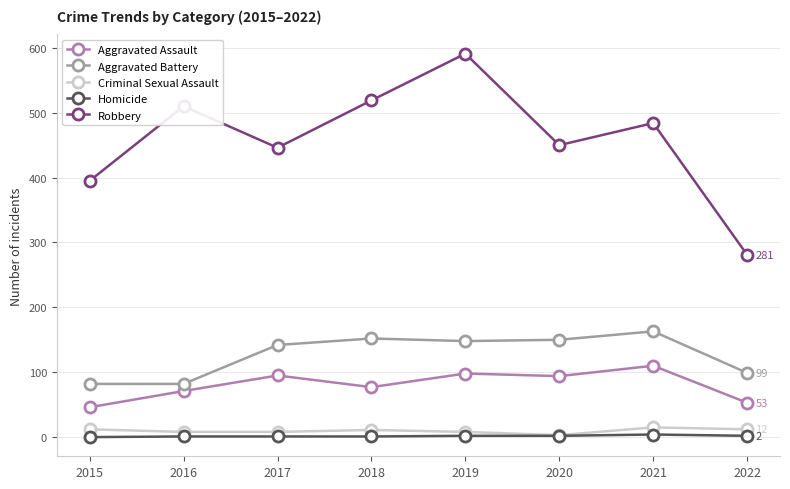

What is the difference between the highest and lowest values at 2022?

279